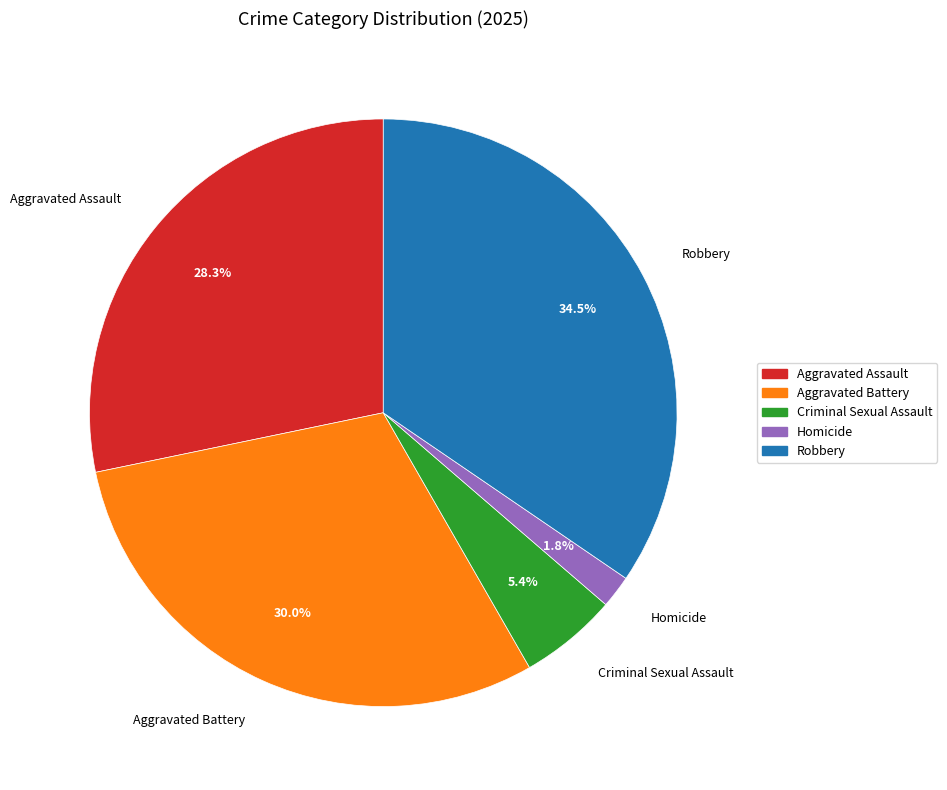

Which slice is the largest?

Robbery